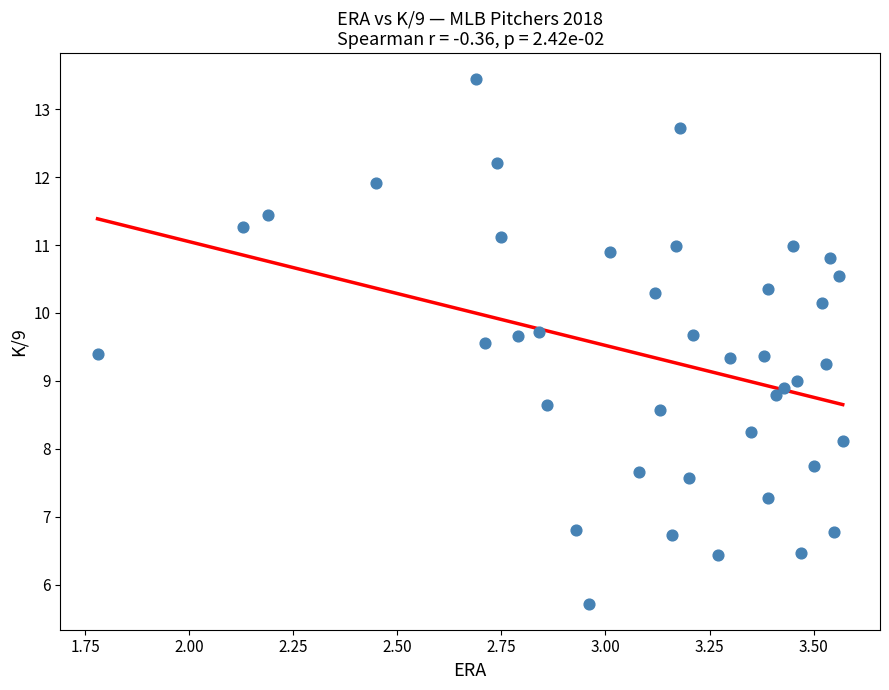

What is the range of X values (max minus min)?

1.8